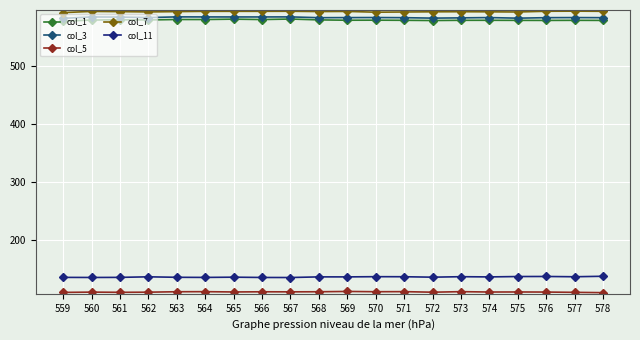

What is the spread (max minus min) of values at 571?

484.0